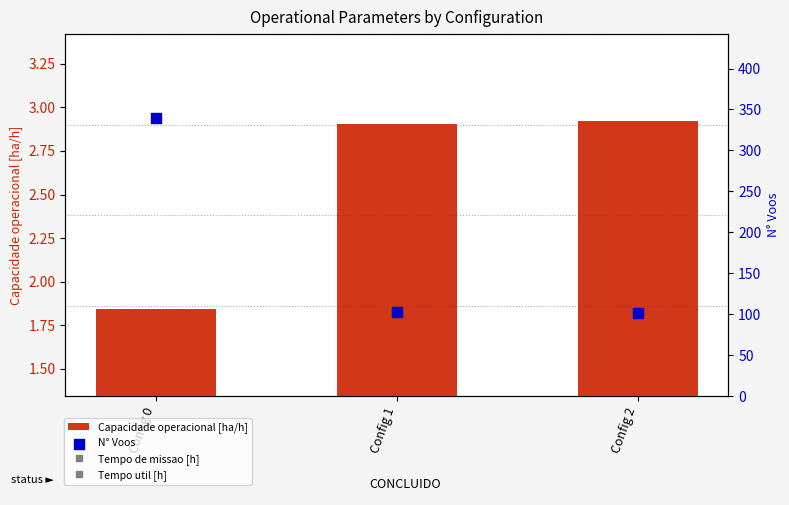

Which series has the largest total across all categories?

N° Voos